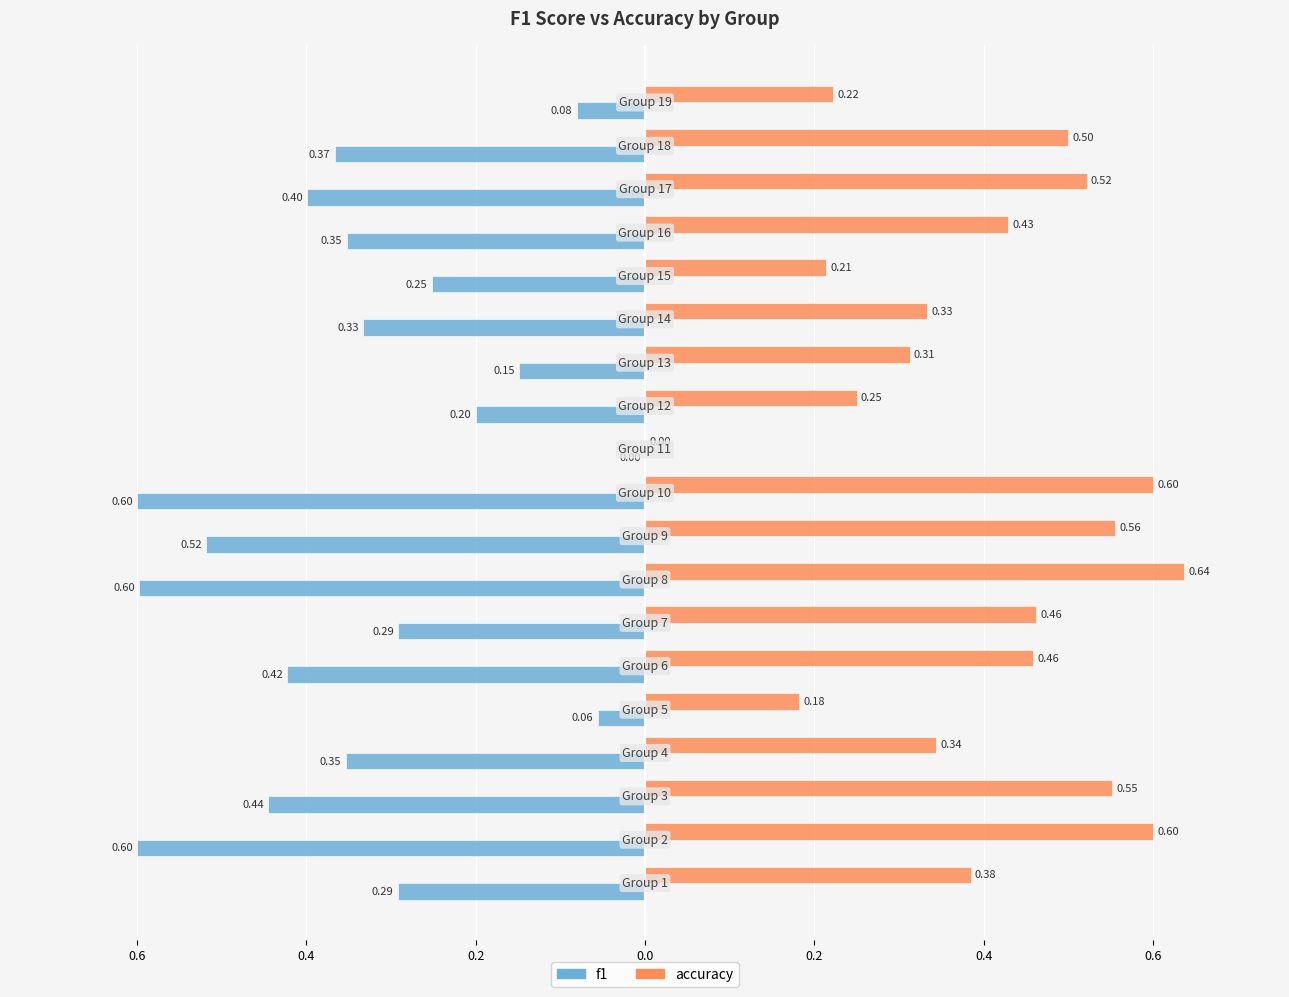

List the series in order of their overall mean, lowest first.

f1, accuracy